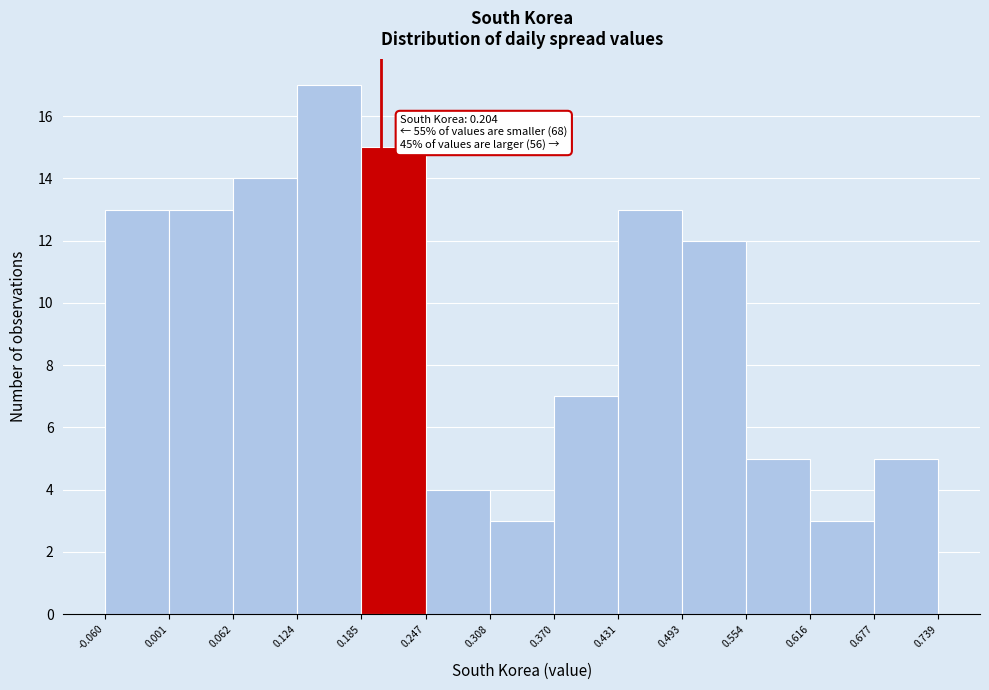

Which range on the x-axis has the tallest bar?

0.124 to 0.185